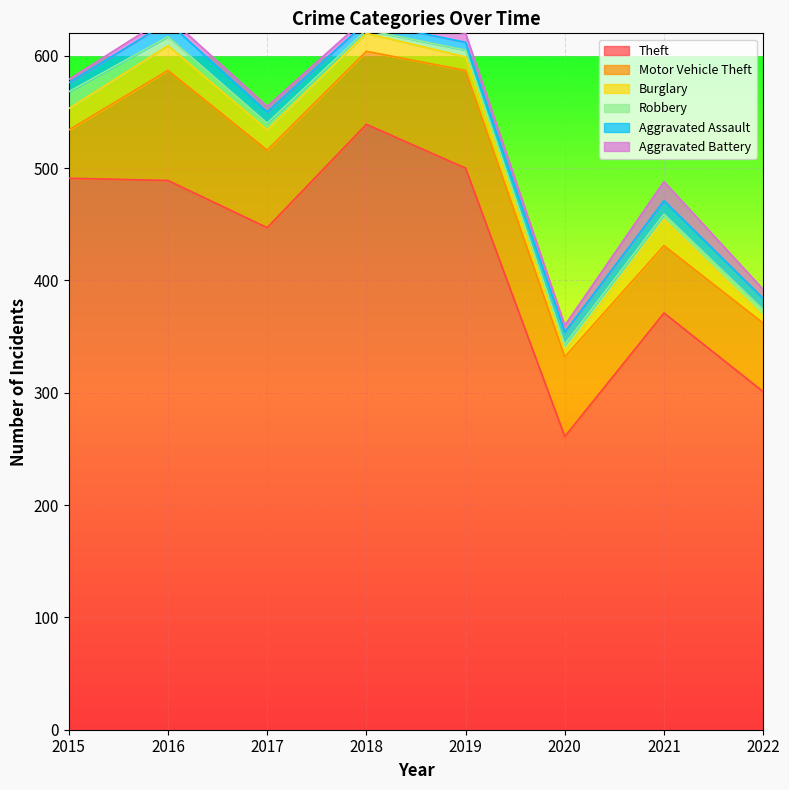

At which label is Theft closest to 400?

2021